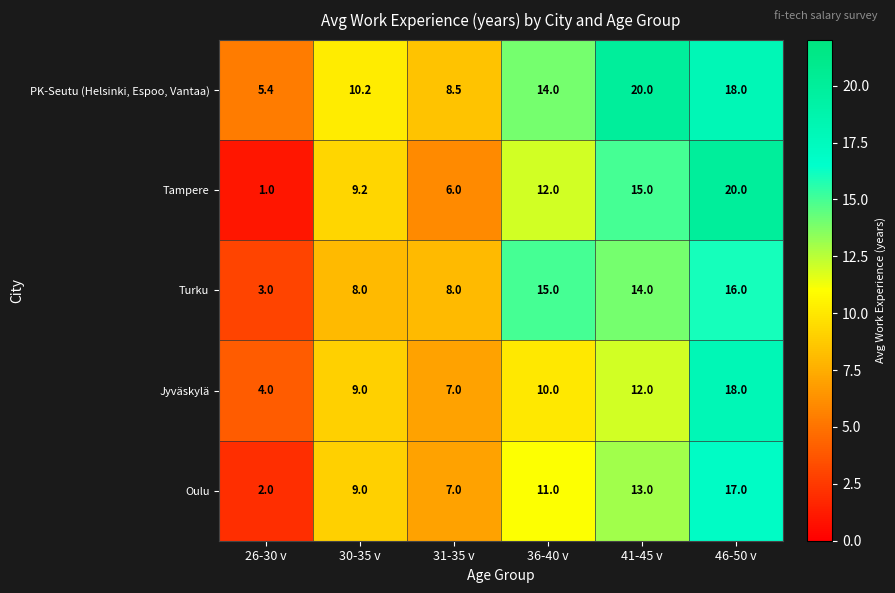

What is the spread (max minus min) of values at 30-35 v?

2.2